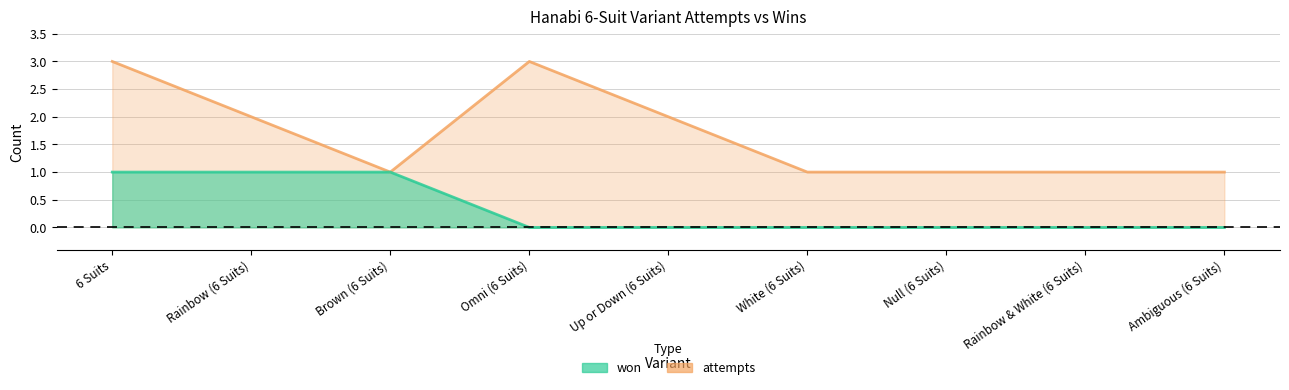

Count the attempts values in the range 1 to 2.

7